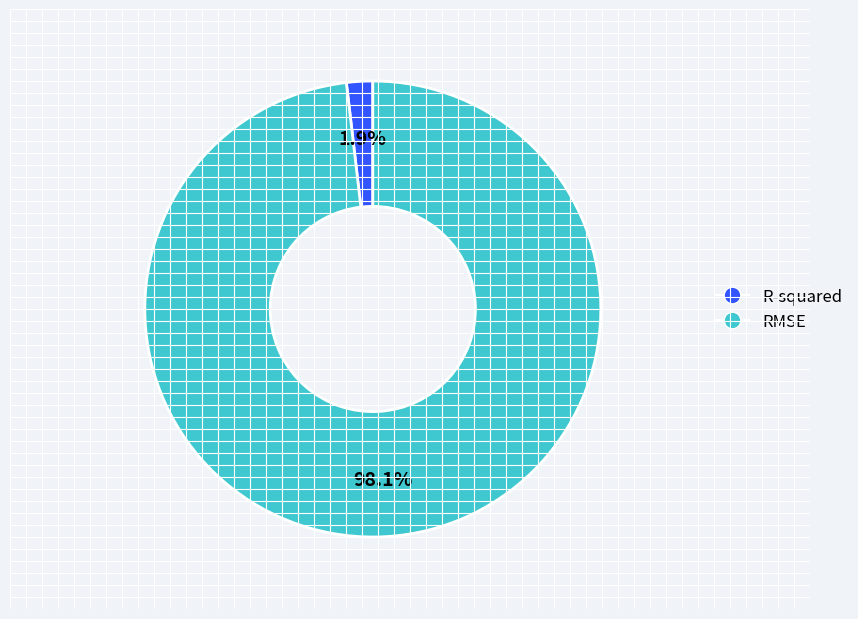

How many segments does this pie chart have?

2